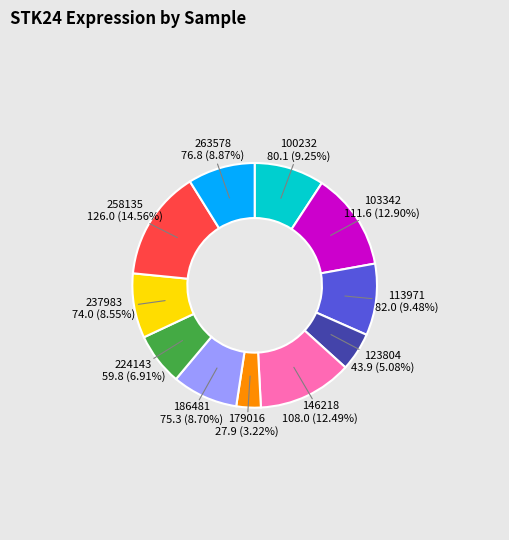

Is it true that 263578 is 9% of the pie?

True